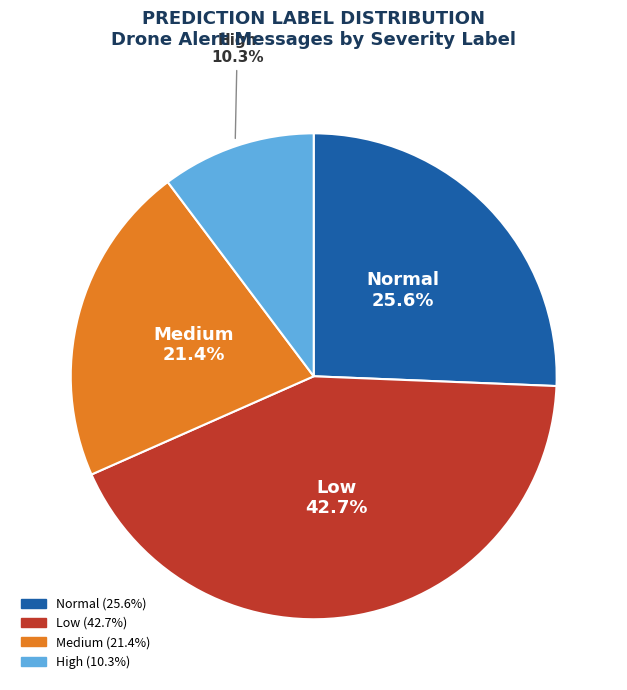

Is there a majority slice in this chart?

No